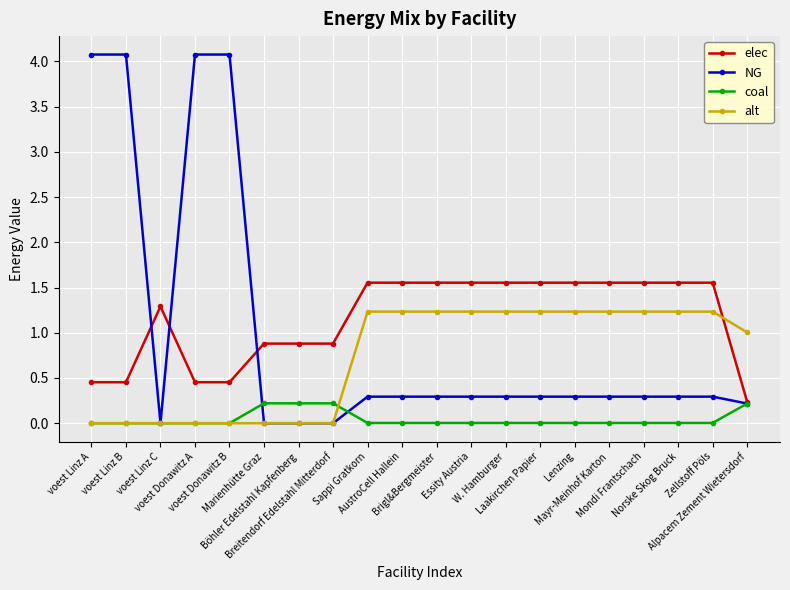

What is the greatest value displayed?

4.1